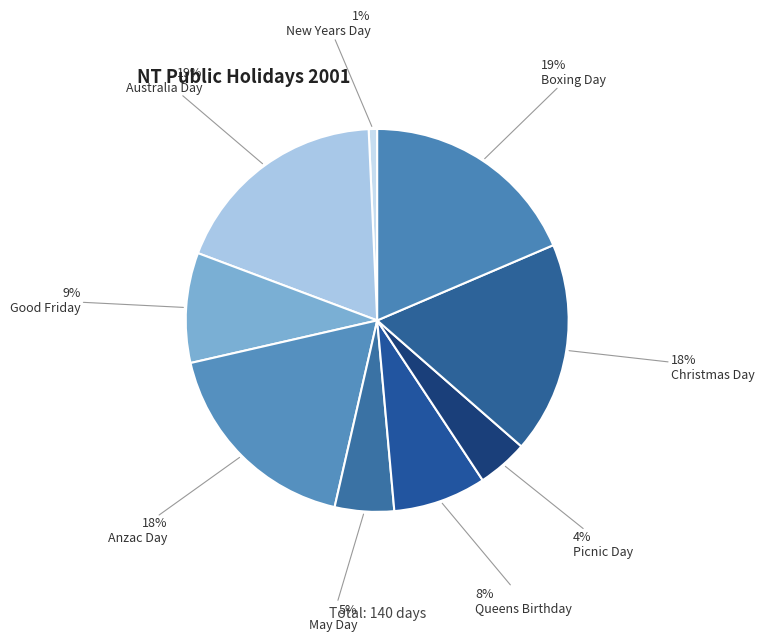

What is the largest slice in the pie chart?

Australia Day